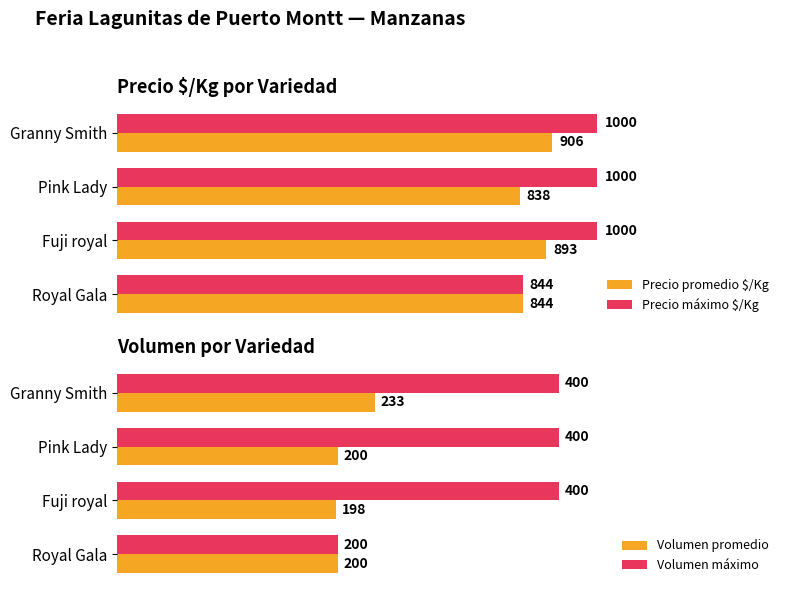

Are the bars grouped side by side (vs. stacked)?

Yes